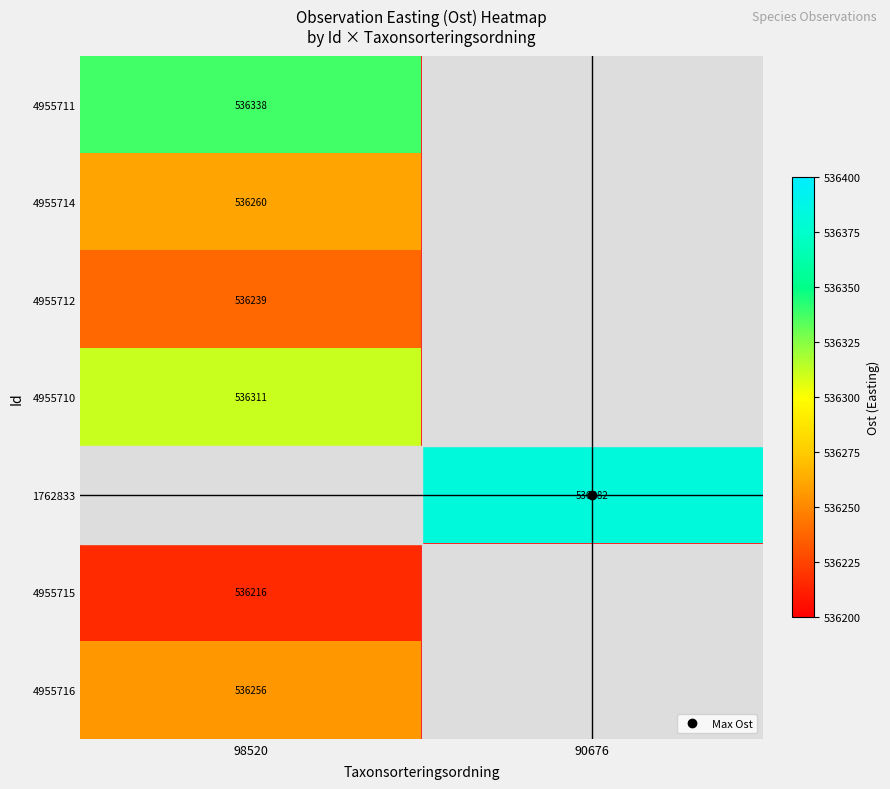

Rank the categories by 4955715 value from lowest to highest.

90676, 98520